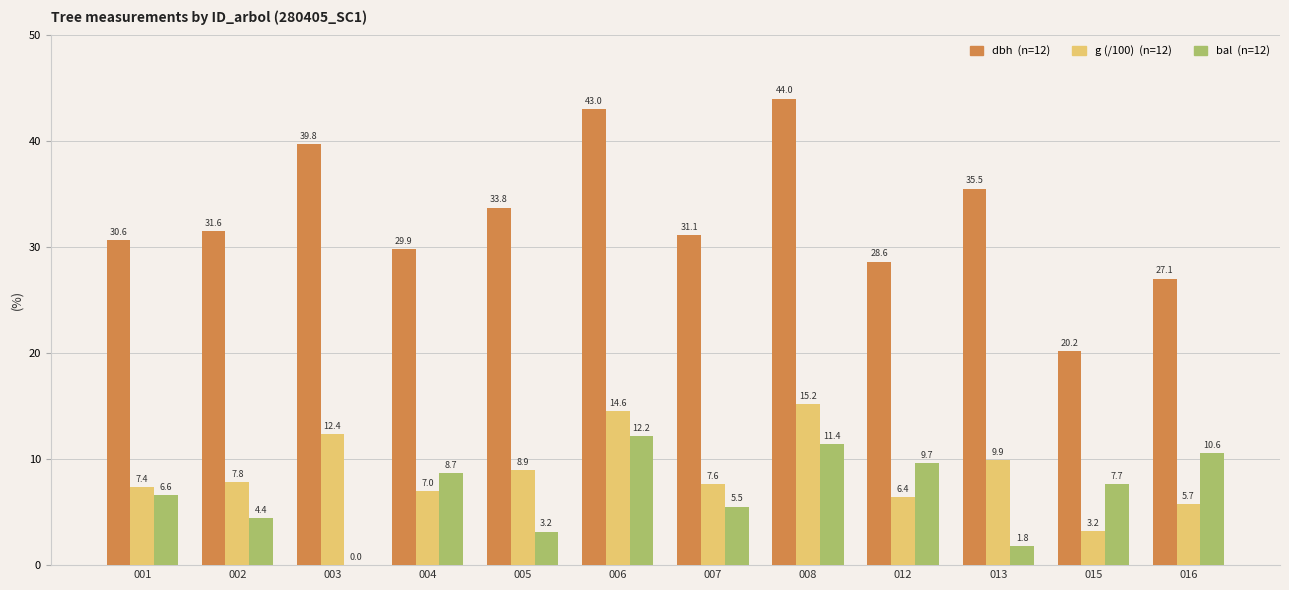

Which category has the highest value across all series?

008